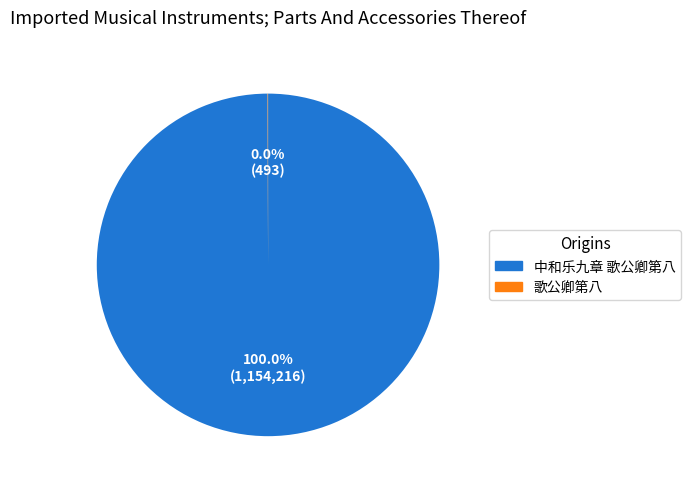

Does any single category account for the majority?

Yes